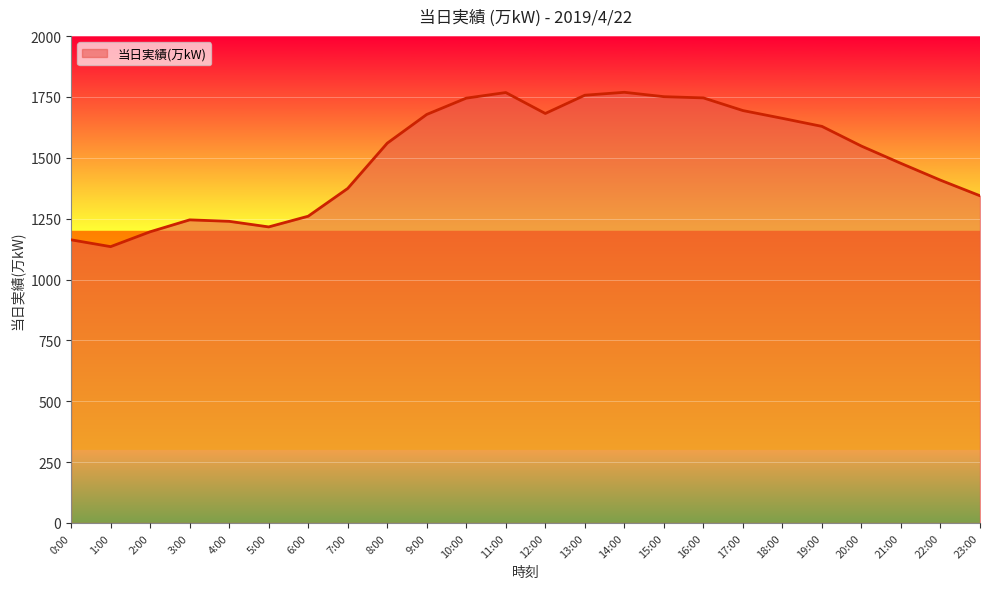

What is the ratio of the value at 9:00 to the value at 1:00?

1.5